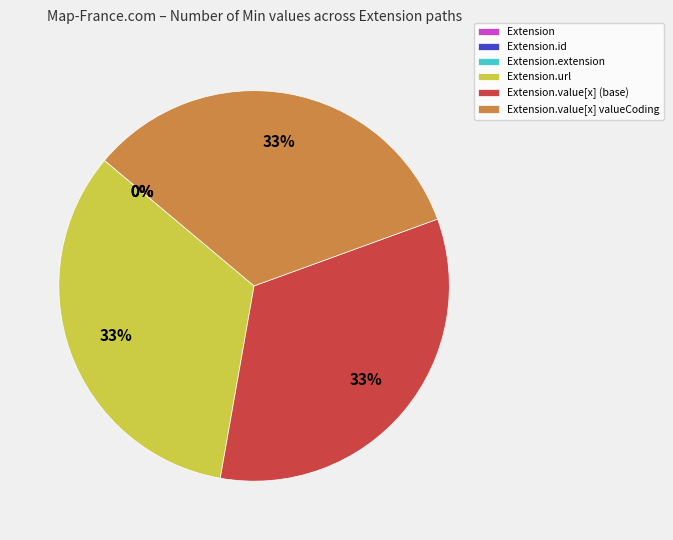

To the nearest percent, what is the difference between the largest and smallest slice percentages?

33%